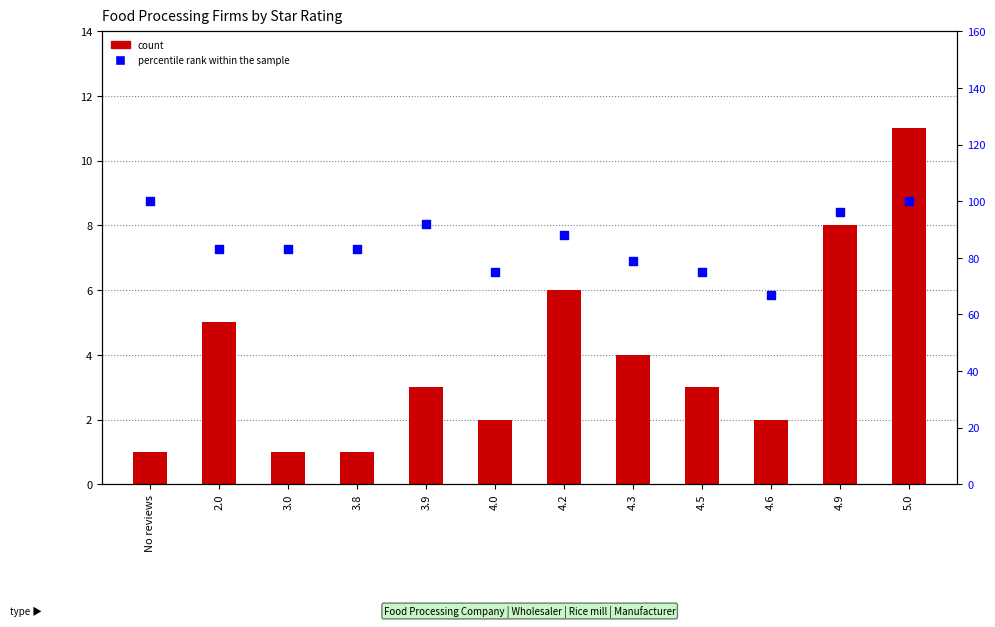

What are all the series names shown in the legend?

count, percentile rank within the sample